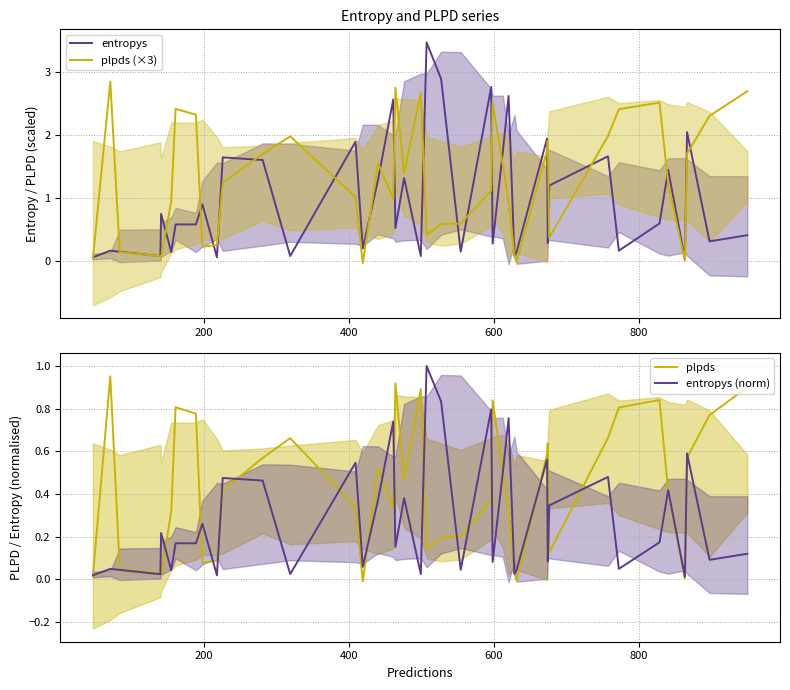

What are all the series names shown in the legend?

entropys, plpds (×3), plpds, entropys (norm)